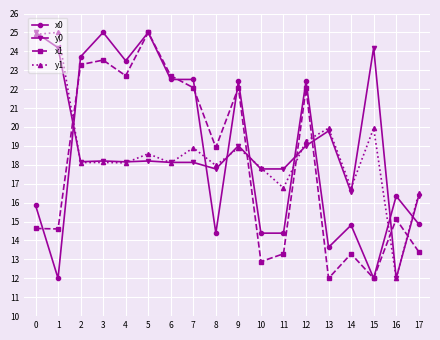

What is the total value across all series at 17?

61.1